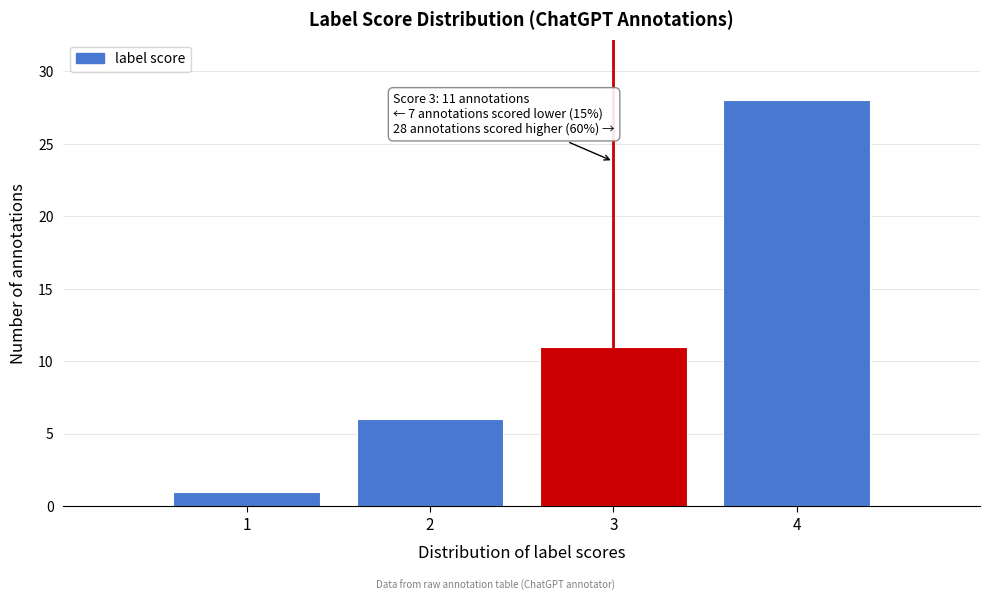

Which range on the x-axis has the tallest bar?

3.5 to 4.5